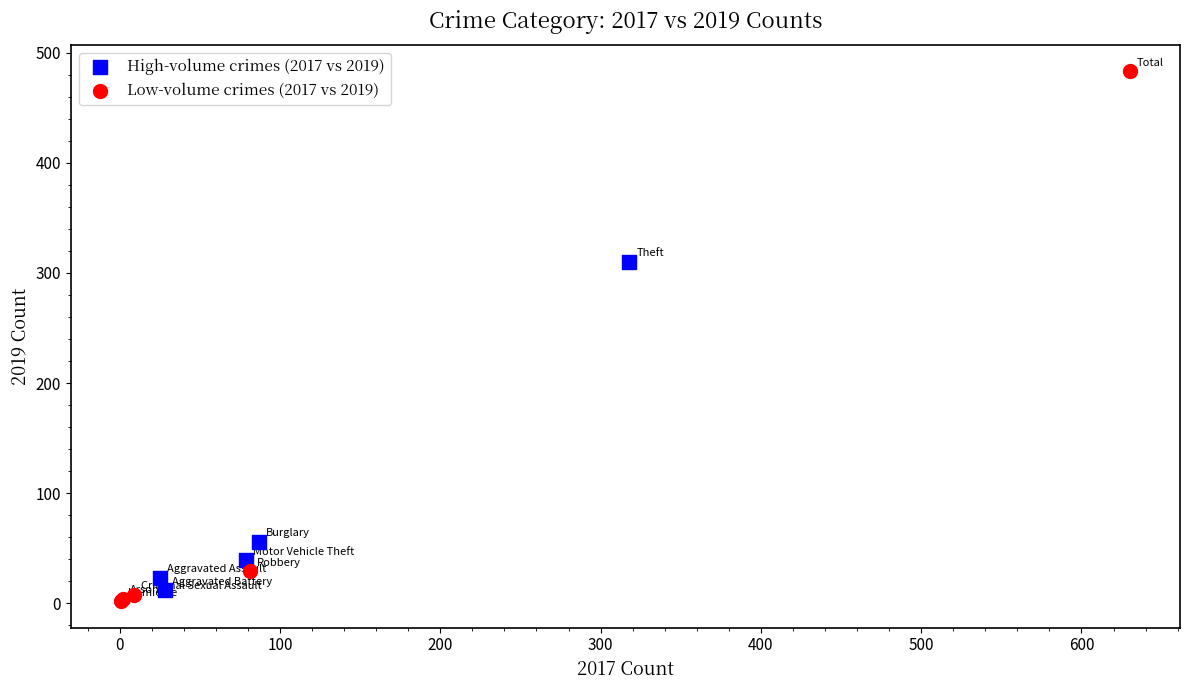

Which series has the widest spread of Y values?

Low-volume crimes (2017 vs 2019)